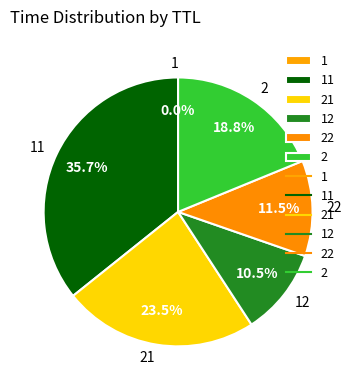

Is there any slice that represents more than half of the pie?

No